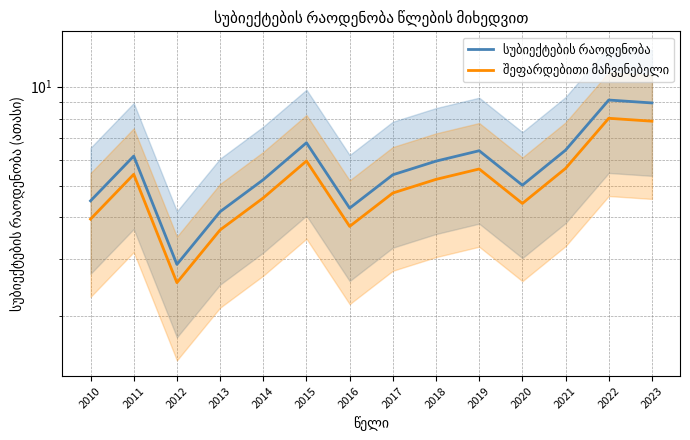

What is the value of the შეფარდებითი მაჩვენებელი point at the 11th from the left?

4.4